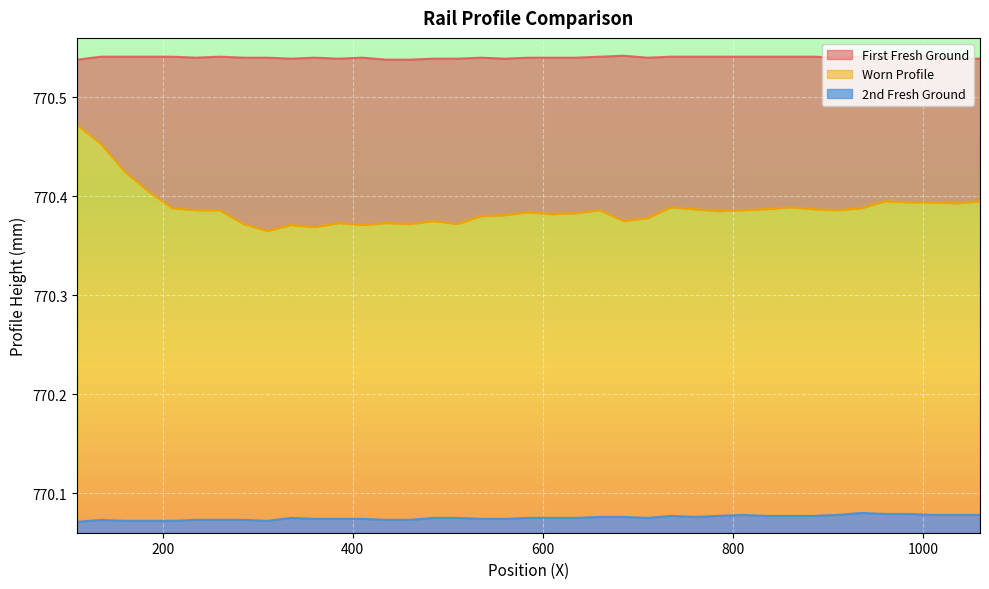

Does the chart display data point markers on the line(s)?

No